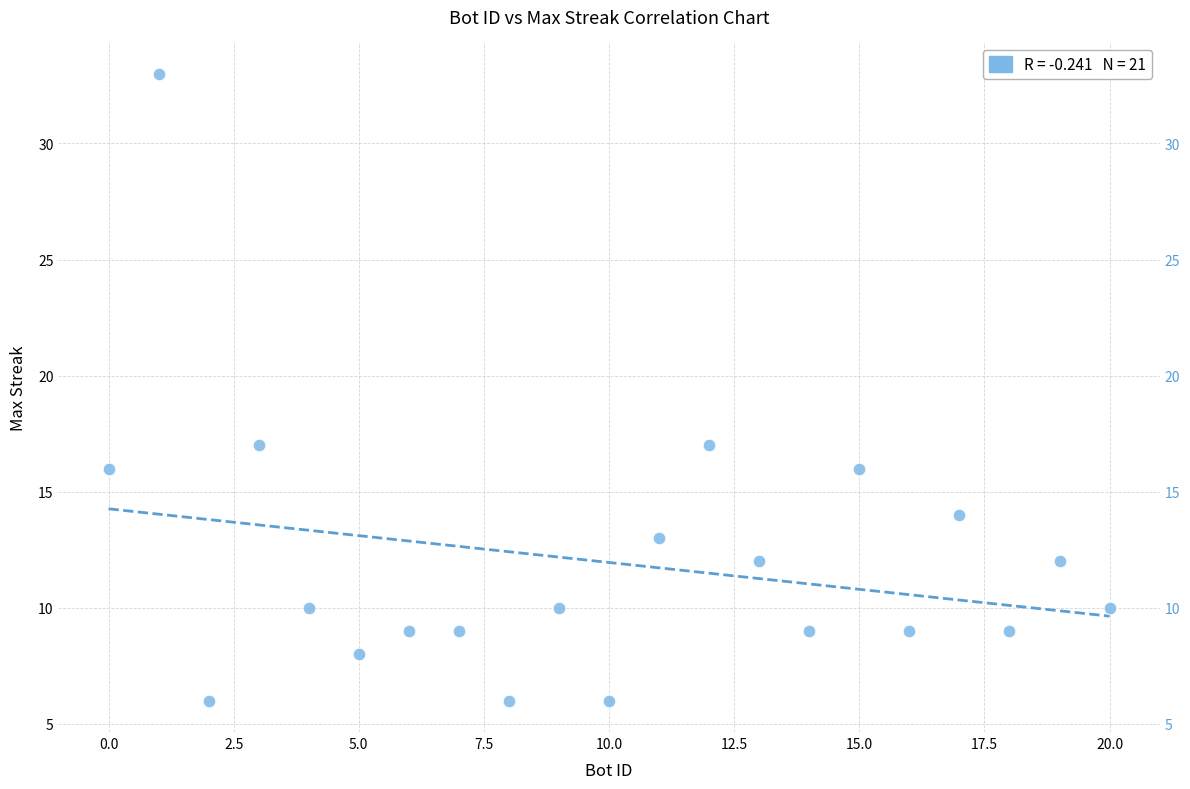

What is the range of Y values (max minus min)?

27